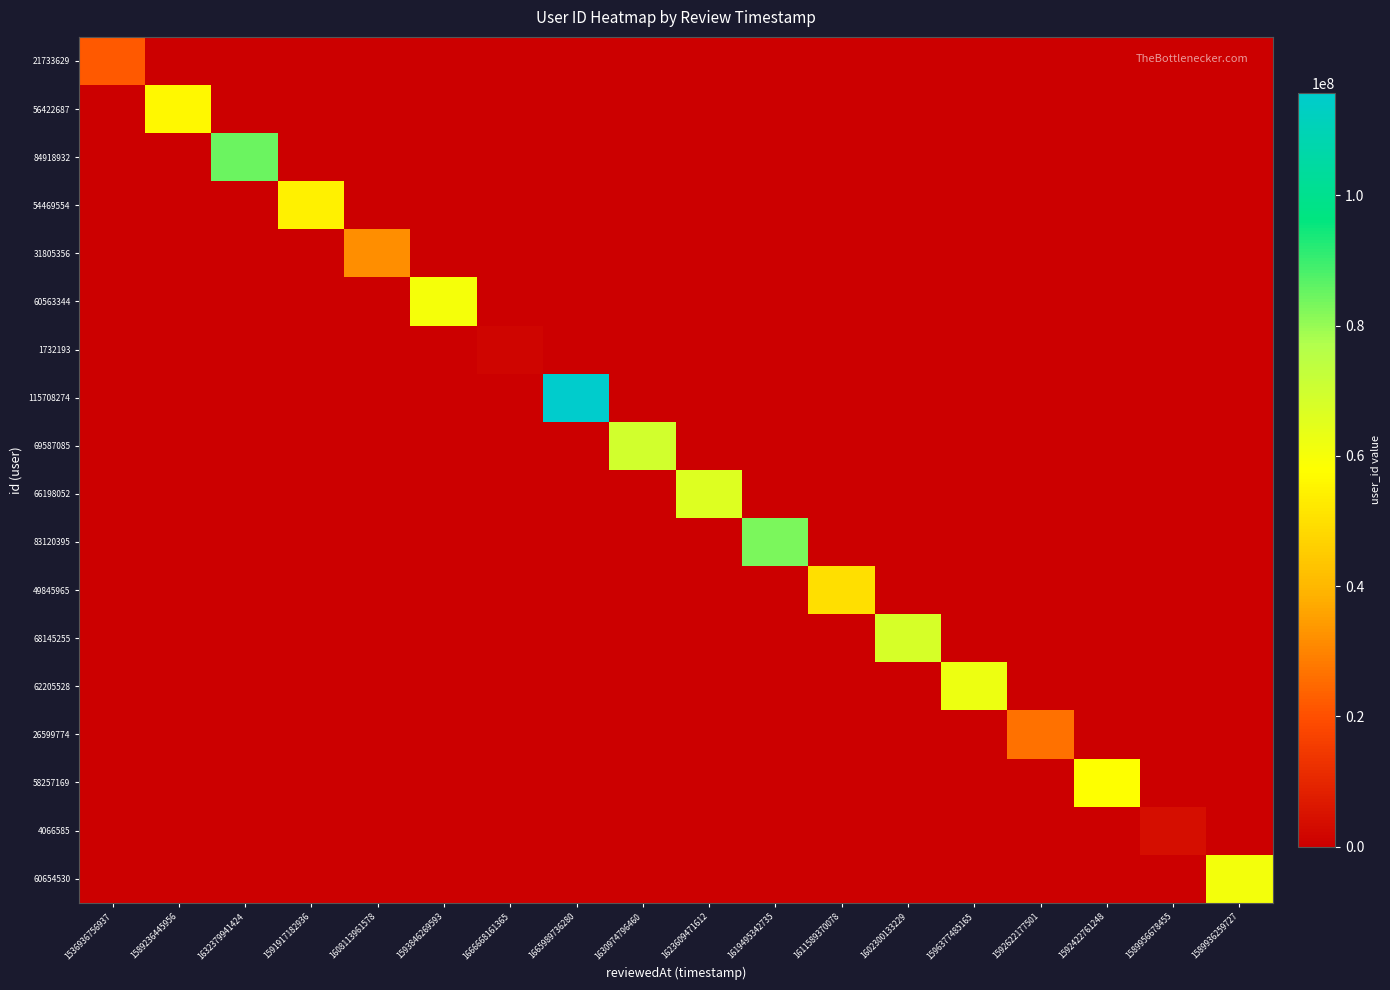

Which series has the largest range (max minus min)?

115708274